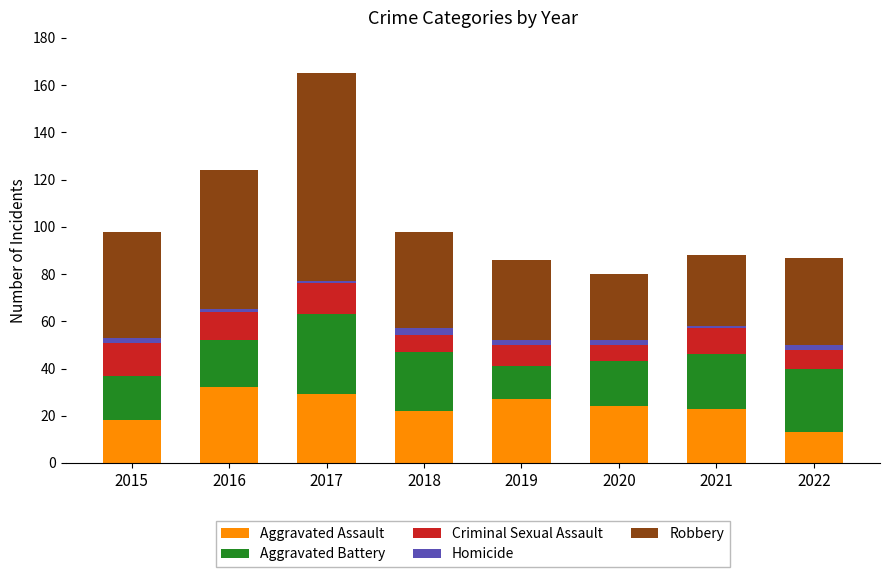

At which category is the sum across all series the highest?

2017